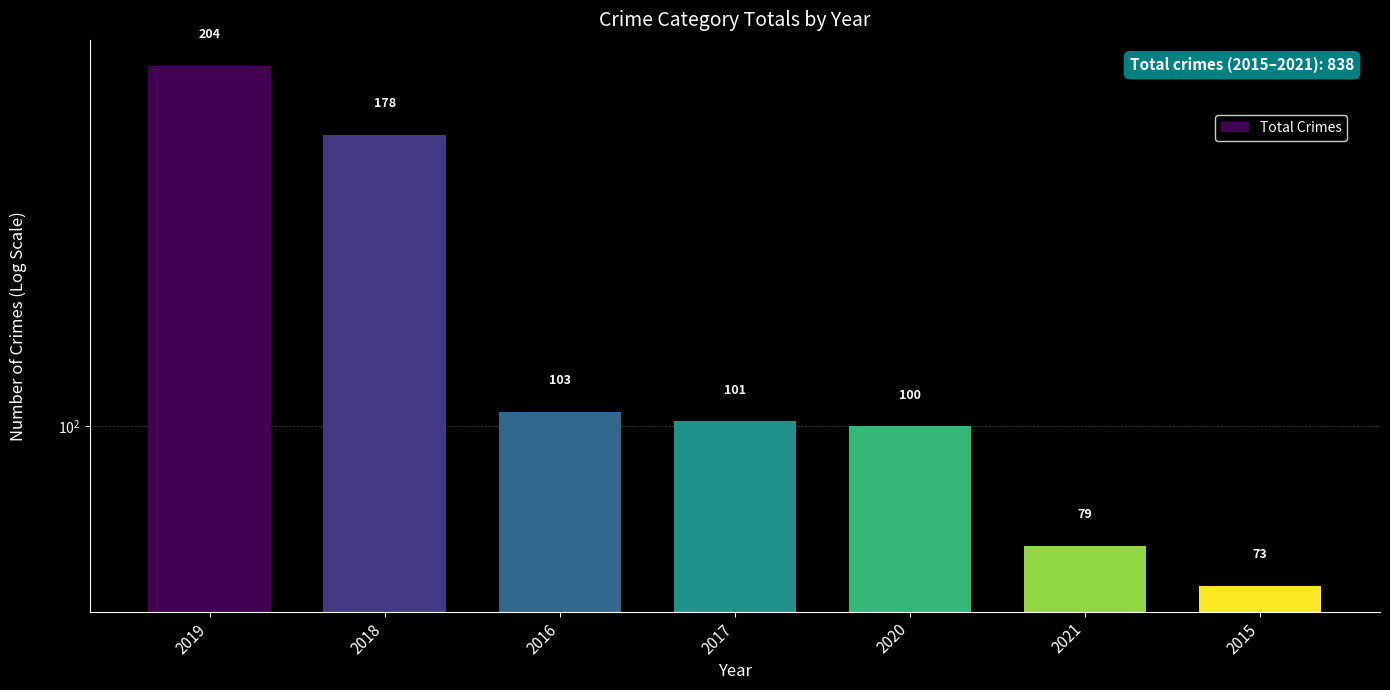

Which category has the lowest value across all series?

2015